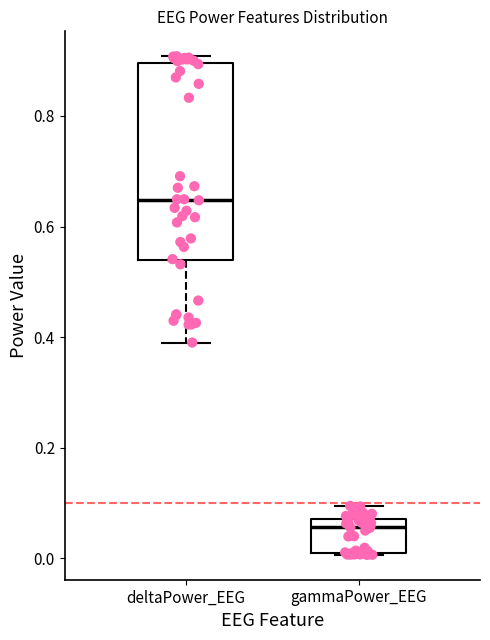

Which box is the tallest, from its lower edge to its upper edge?

deltaPower_EEG